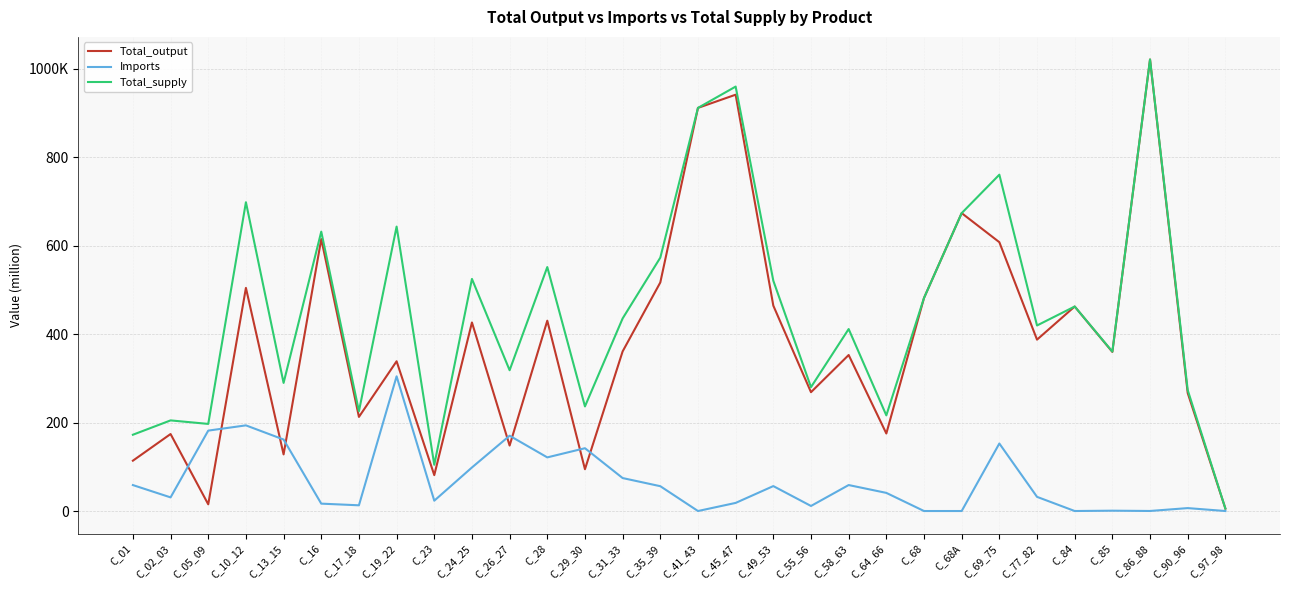

Between C_17_18 and C_49_53, which is larger?

C_49_53